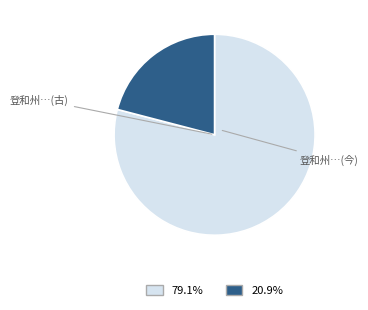

How many slices are in this pie chart?

2